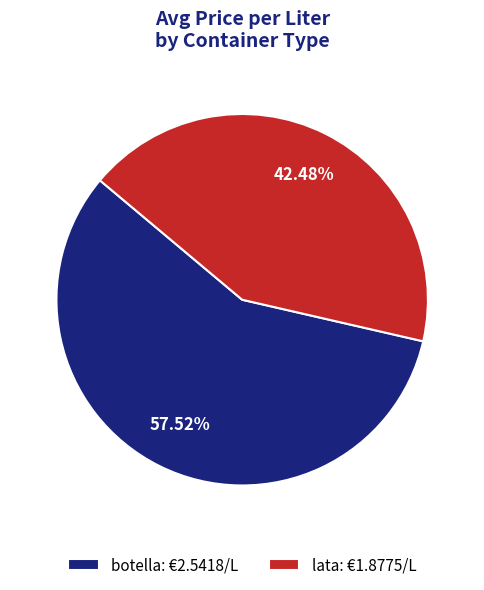

What is the ratio of the value at botella to the value at lata?

1.4